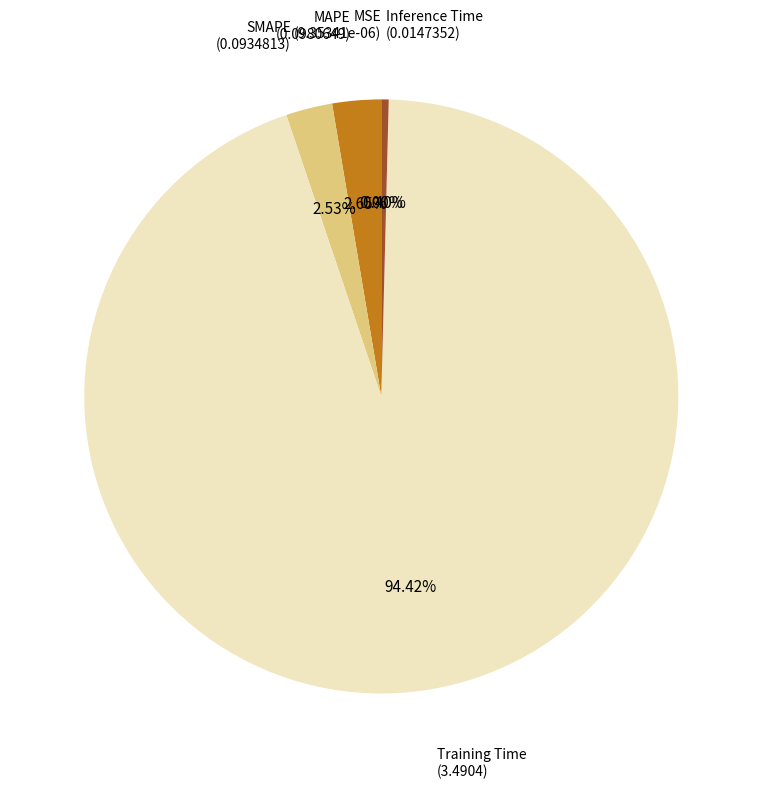

What percentage is the MAPE slice, to the nearest percent?

3%